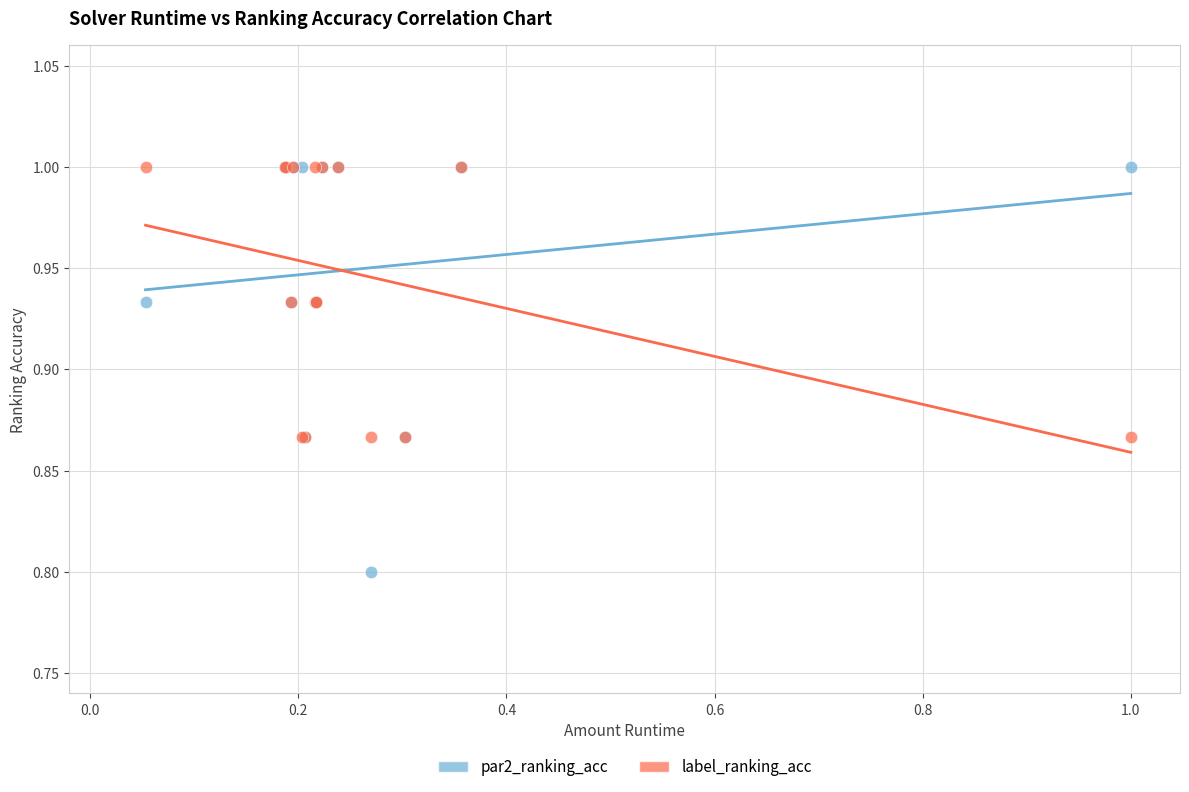

Across all series, what Y value is closest to 0?

0.8